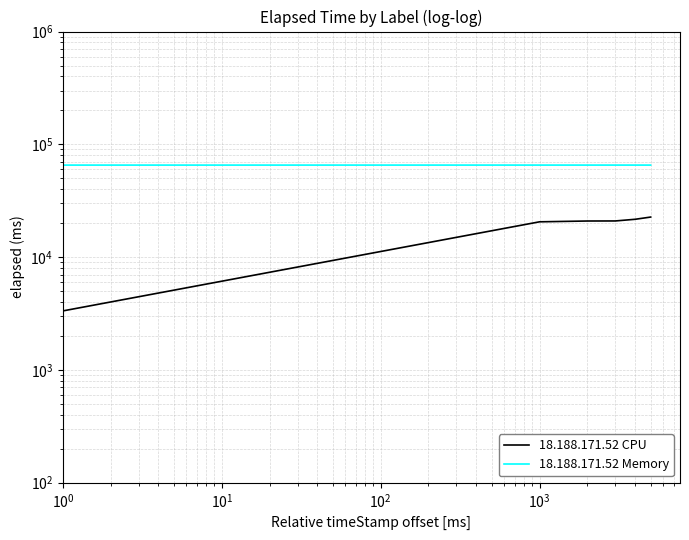

True or false: 18.188.171.52 CPU and 18.188.171.52 Memory cross at least once.

False